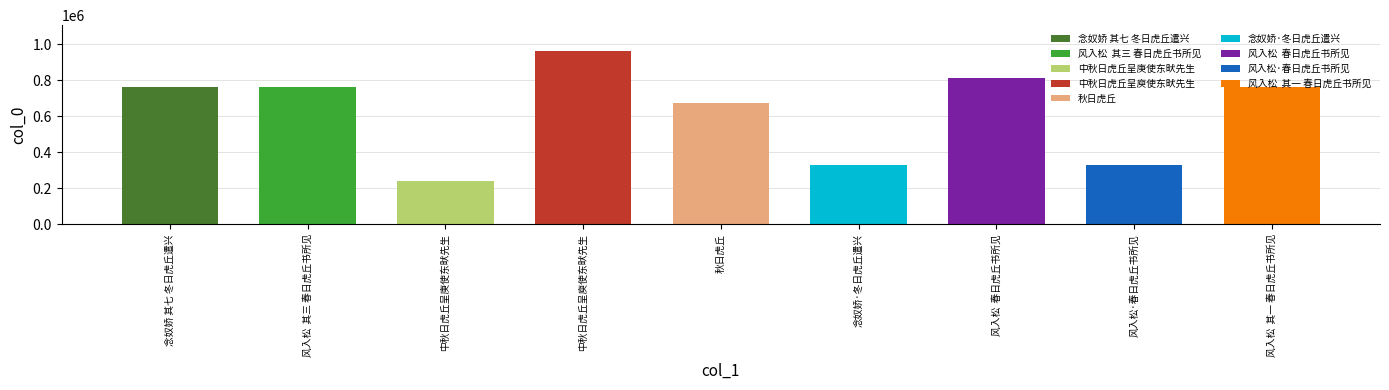

Read the value at 秋日虎丘.

676249